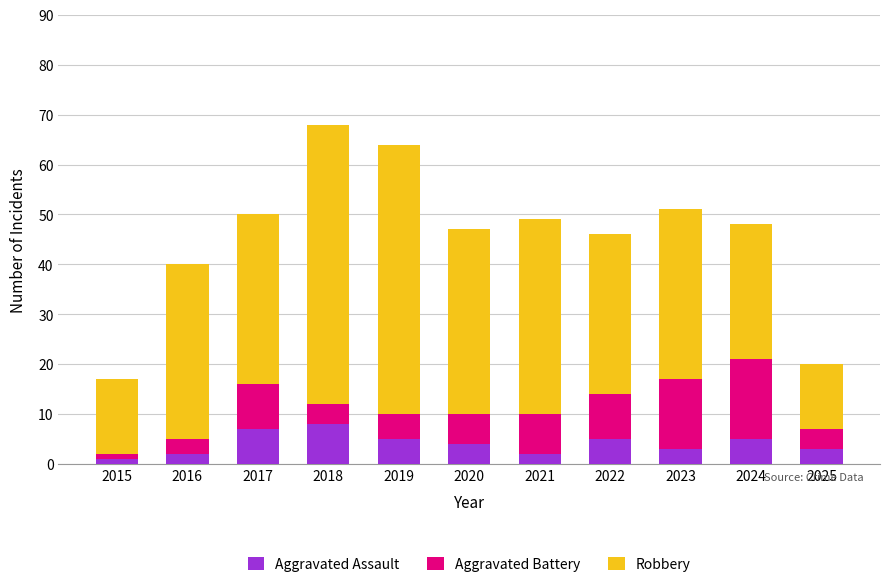

True or false: Aggravated Assault has a value of 7 at 2017.

True